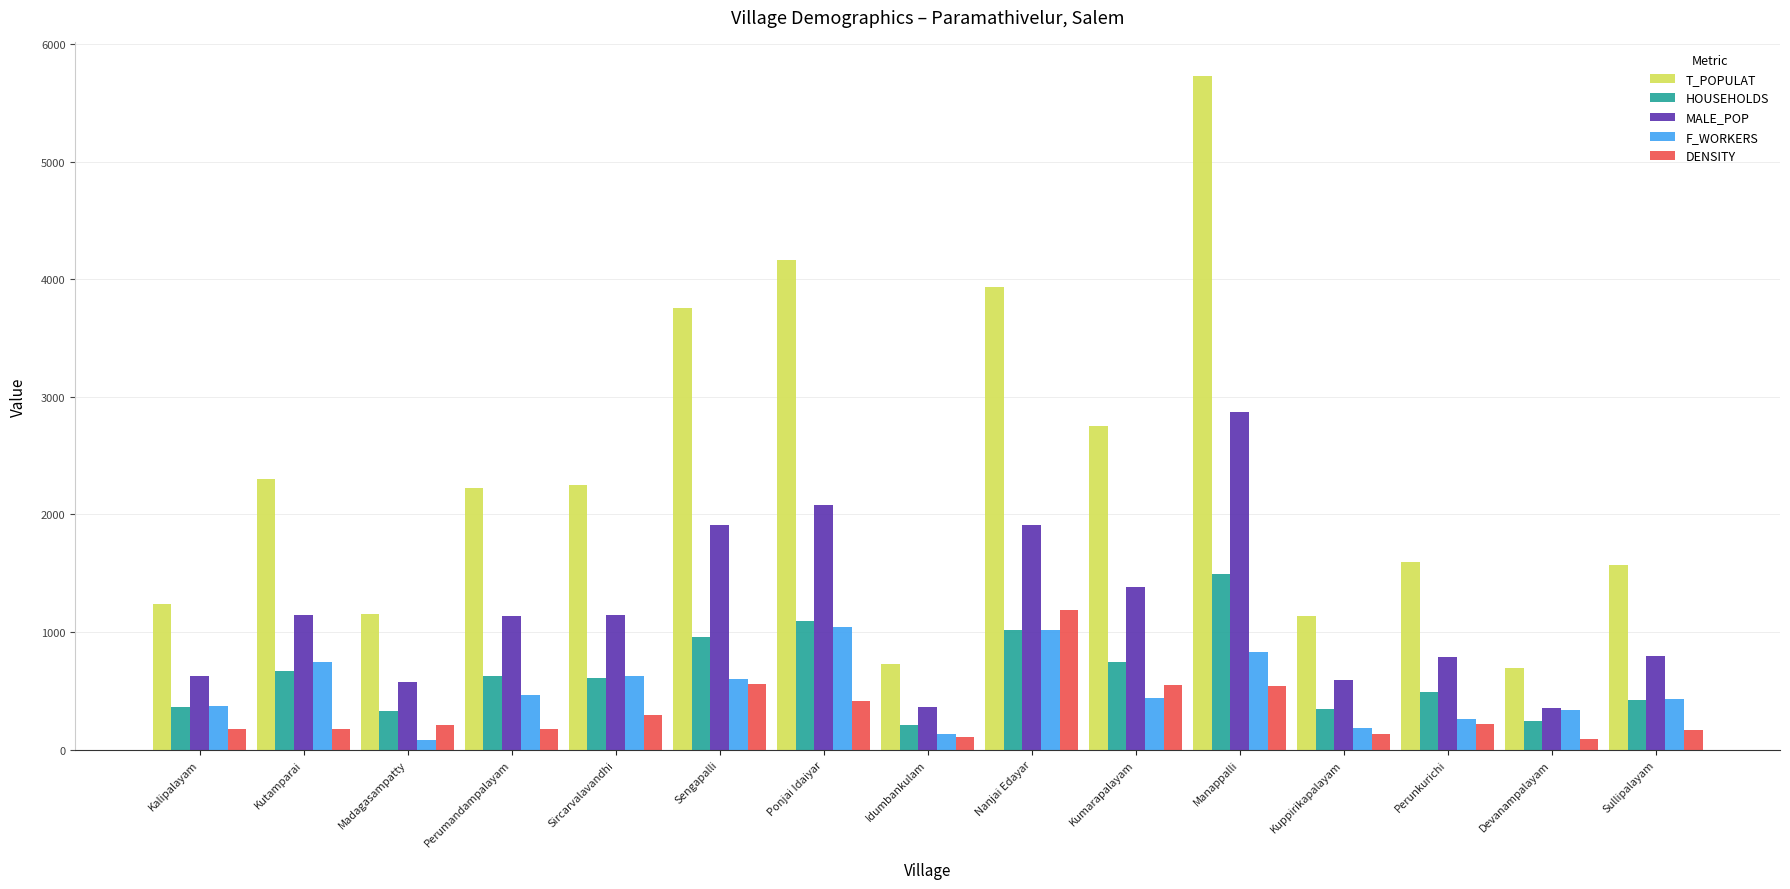

What position from the right is Kutamparai?

14